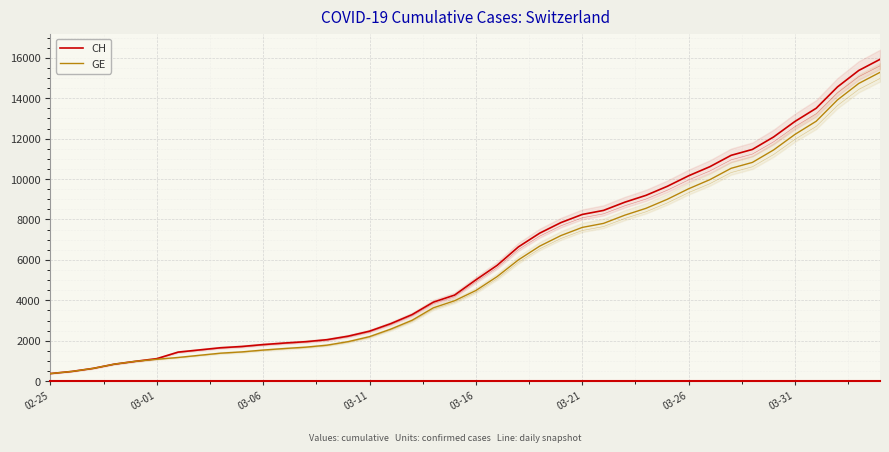

List the labels in order of CH value, smallest first.

02-25, 03-01, 03-06, 03-11, 03-16, 03-21, 03-26, 03-31, 8, 9, 10, 11, 12, 13, 14, 15, 16, 17, 18, 19, 20, 21, 22, 23, 24, 25, 26, 27, 28, 29, 30, 31, 32, 33, 34, 35, 36, 37, 38, 39